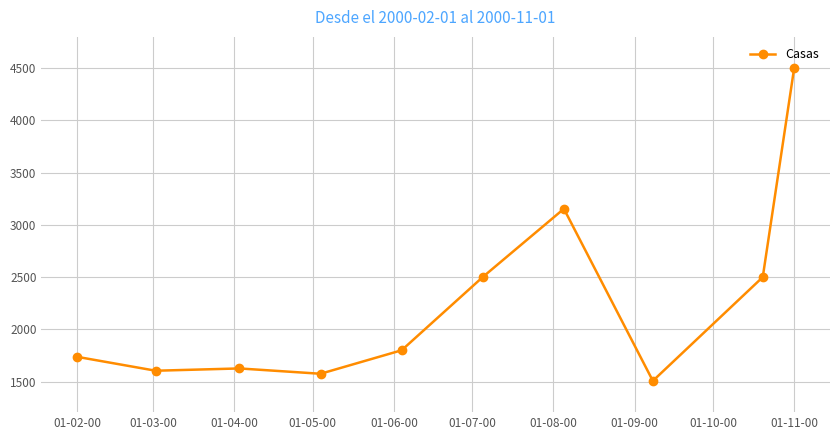

What is the smallest value displayed?

1507